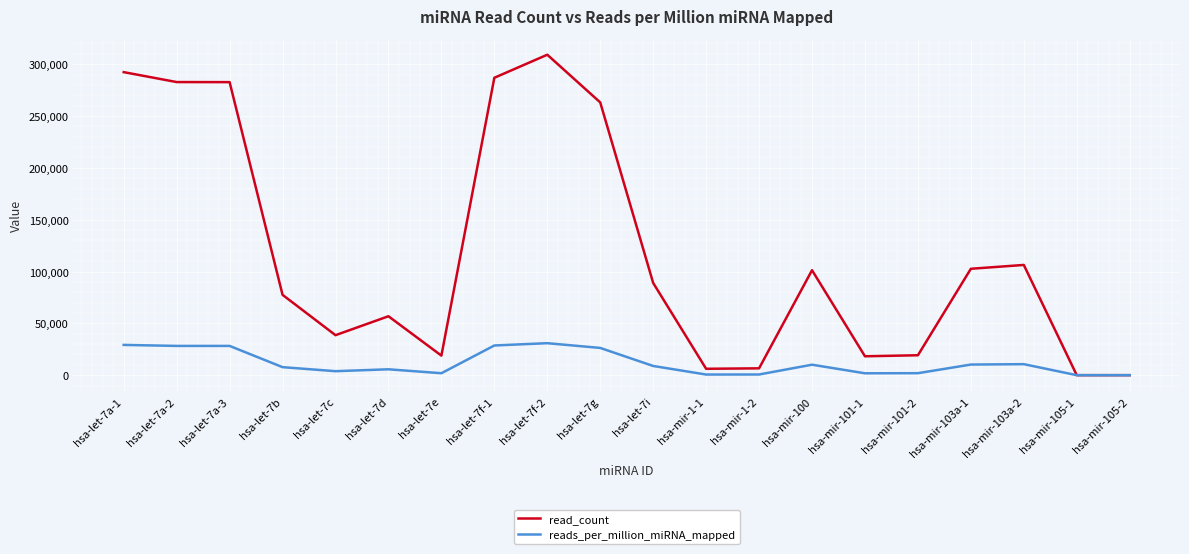

Which category has the highest value across all series?

hsa-let-7f-2